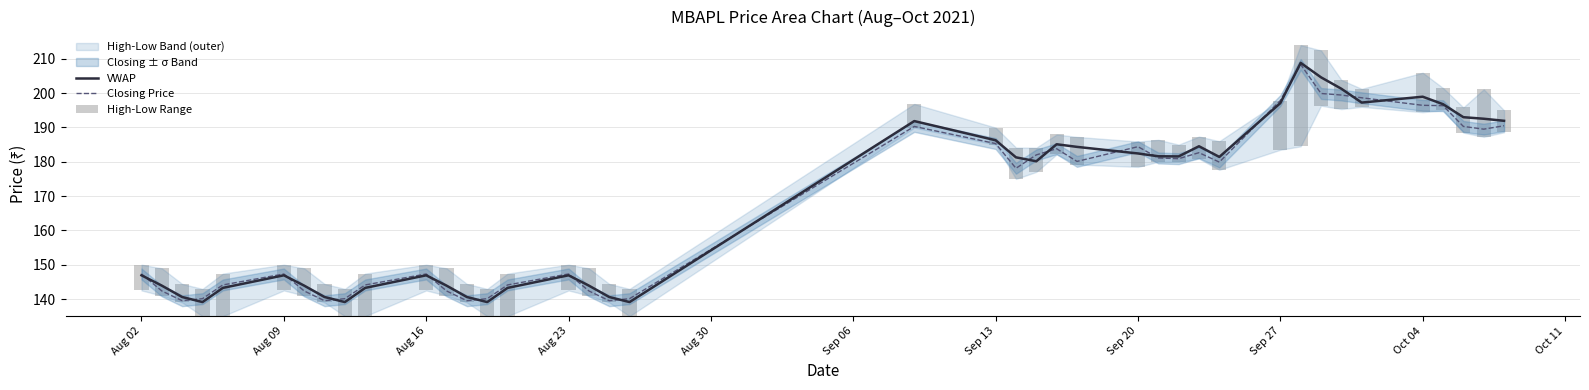

What is the difference between the maximum and minimum values in the Closing Price series?

68.8